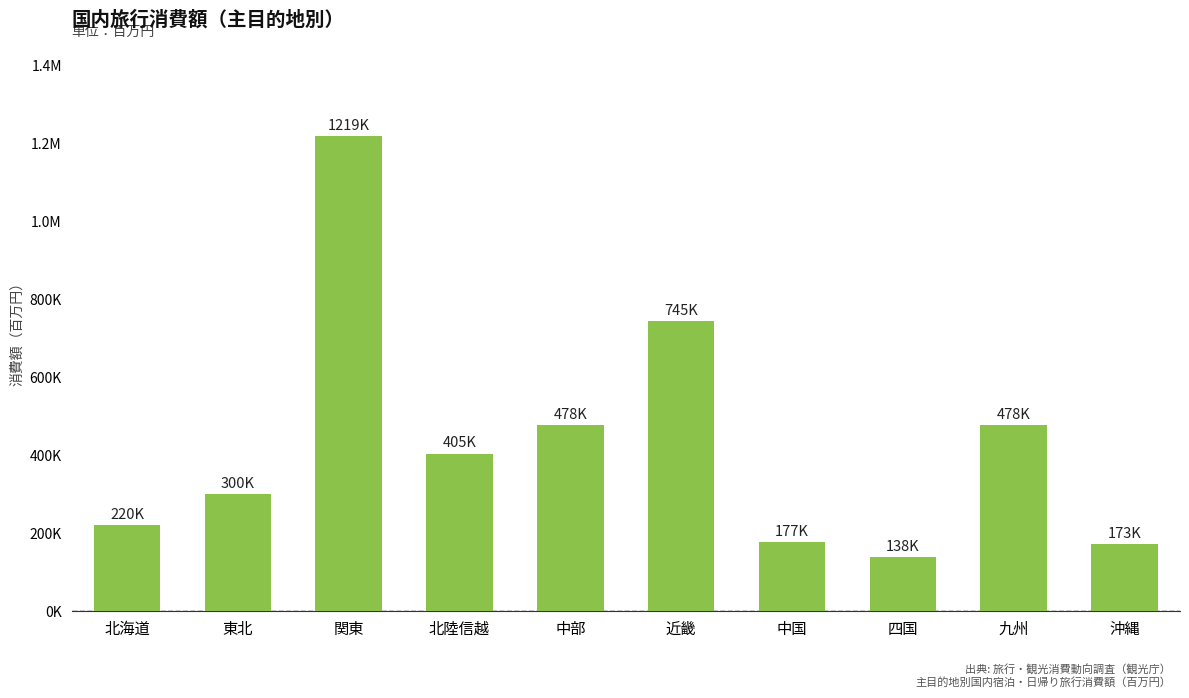

Reading left to right, what are all the values shown in this chart?

北海道=220467.9	東北=299587.6	関東=1218930.2	北陸信越=404520.6	中部=477763.9	近畿=745047.0	中国=177233.5	四国=138263.3	九州=478236.4	沖縄=172845.3